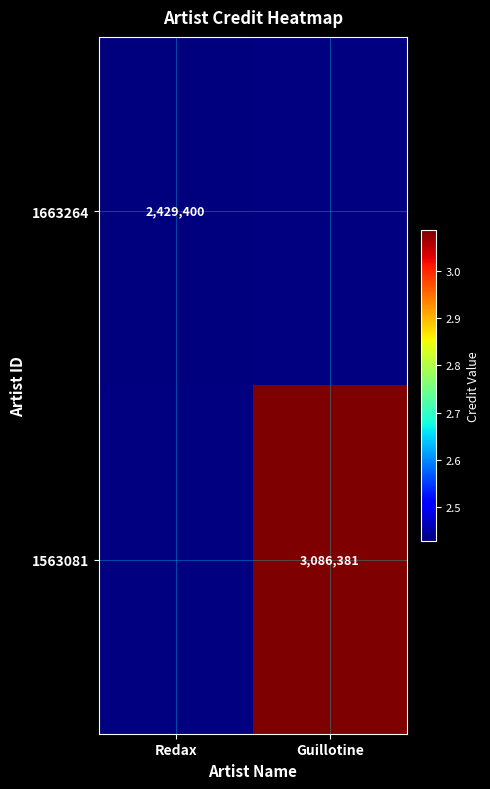

Is it true that 1563081 equals 5055356 at Guillotine?

False